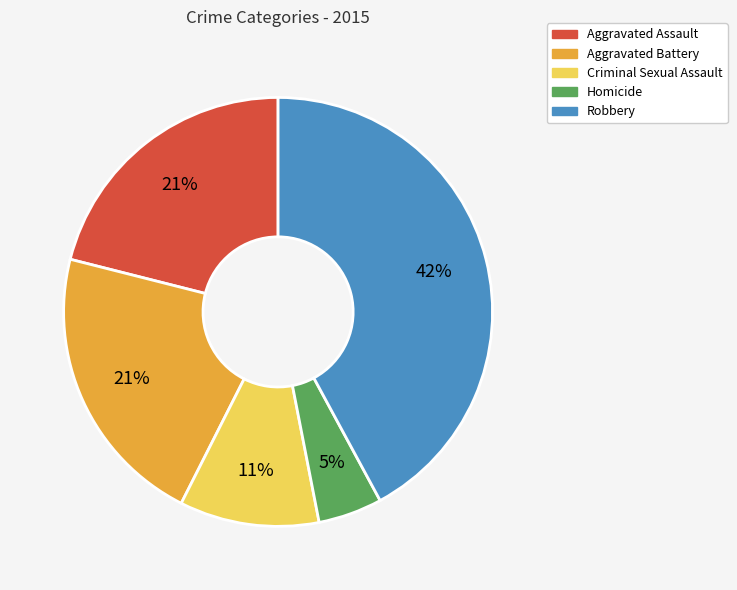

Which has a higher value, Criminal Sexual Assault or Robbery?

Robbery